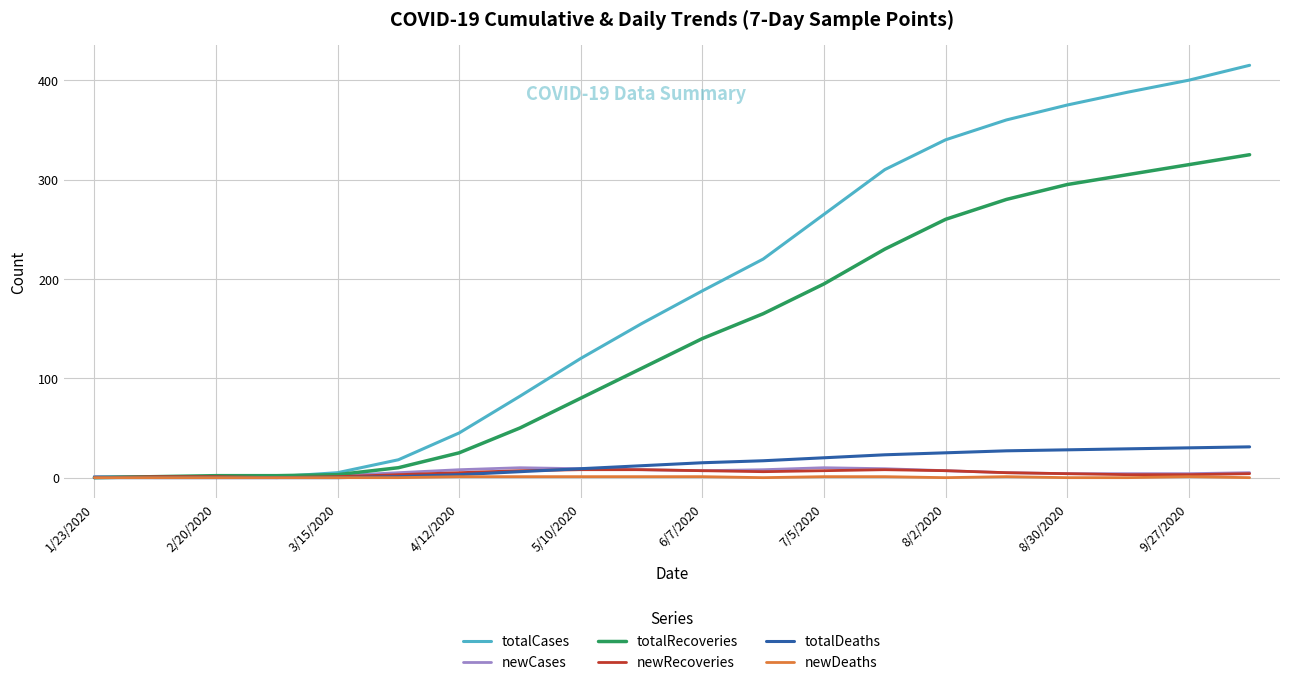

Which series has the widest spread of values?

totalCases